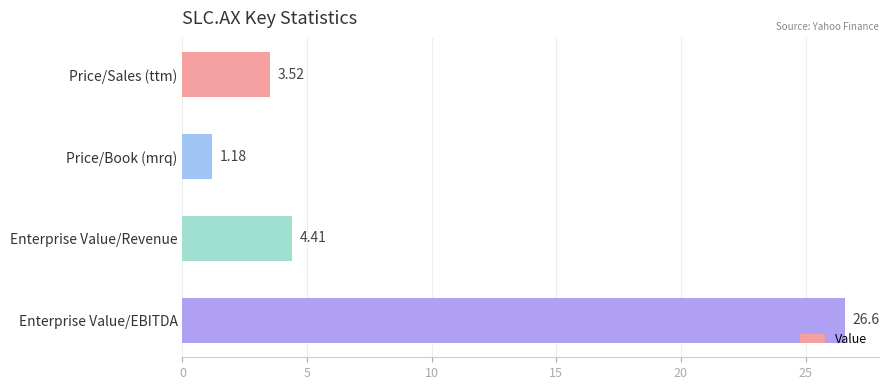

Approximately how many times larger is the value at Enterprise Value/Revenue compared to Price/Book (mrq)?

3.7